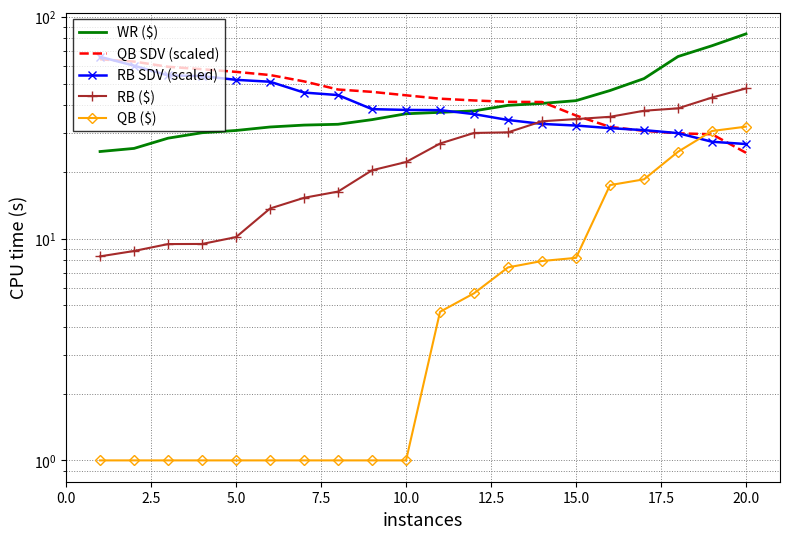

Reading right to left, transcribe all the data shown in this chart.

WR ($): 83.8	74.1	66.3	52.7	46.5	41.9	40.7	39.9	37.7	37.1	36.6	34.4	32.8	32.5	31.9	30.7	30.0	28.4	25.5	24.7
QB SDV (scaled): 24.4	29.6	29.8	30.6	31.9	35.9	41.3	41.4	42.0	42.8	44.3	45.9	47.0	51.2	54.7	56.5	58.1	59.6	62.9	64.4
RB SDV (scaled): 26.7	27.3	29.9	30.8	31.5	32.4	32.9	34.3	36.4	38.0	38.1	38.4	44.4	45.6	51.0	52.0	54.1	54.4	60.2	66.0
RB ($): 47.6	43.3	38.7	37.7	35.4	34.6	33.8	30.2	30.0	26.8	22.2	20.3	16.3	15.3	13.7	10.2	9.5	9.5	8.8	8.3
QB ($): 32.0	30.6	24.6	18.5	17.4	8.2	7.9	7.4	5.7	4.7	1.0	1.0	1.0	1.0	1.0	1.0	1.0	1.0	1.0	1.0